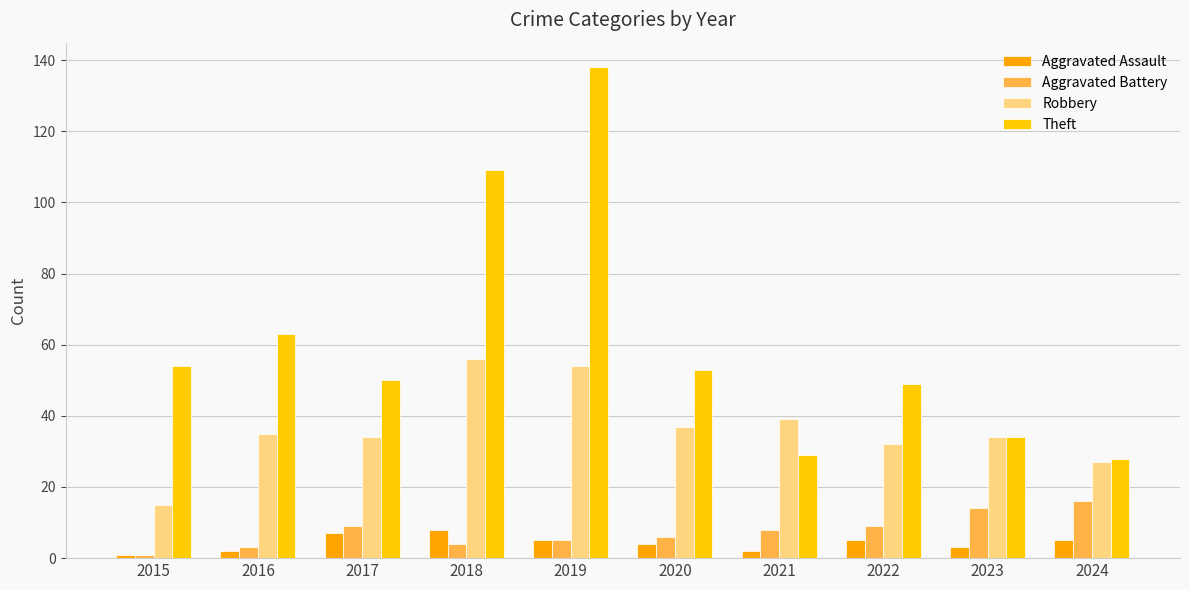

What is the approximate value of Aggravated Assault at 2022?

5